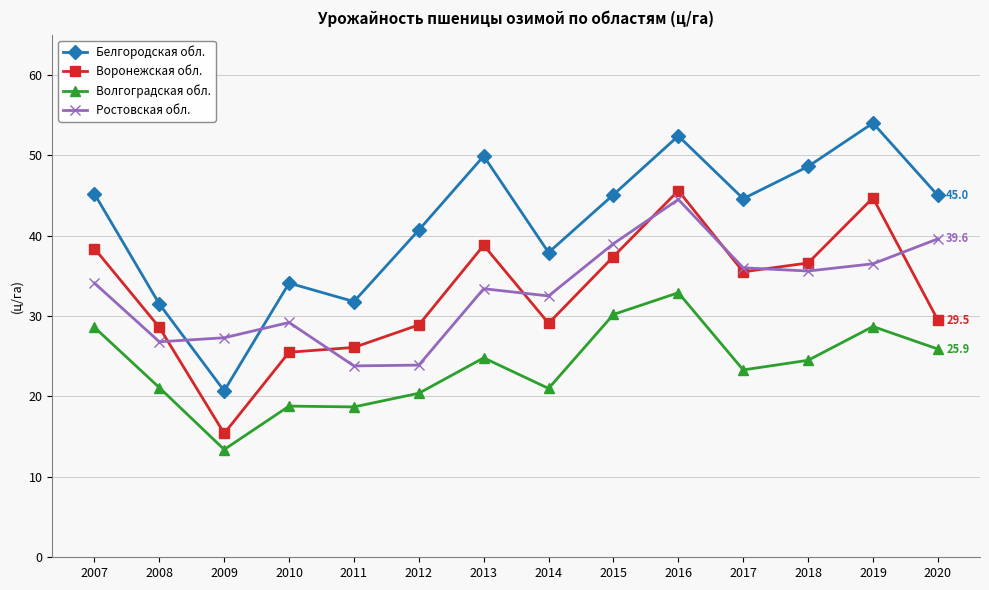

At which category is the sum across all series the highest?

2016